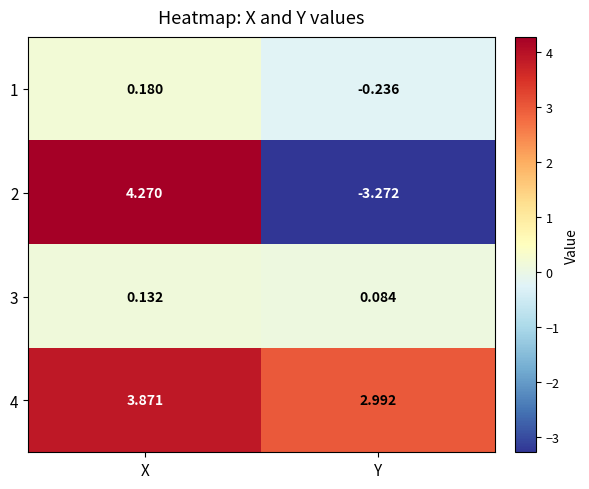

How many data points in 1 are above 0?

1